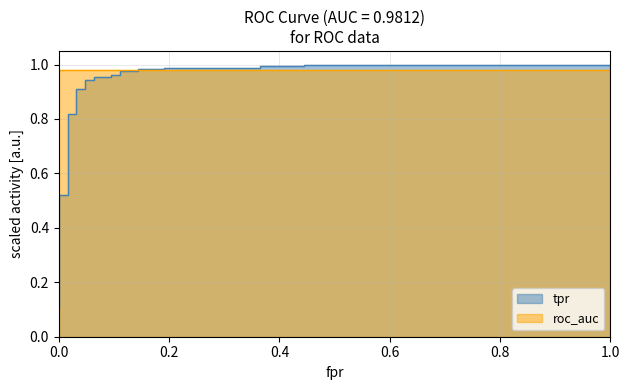

At how many categories does at least one series exceed 0?

35